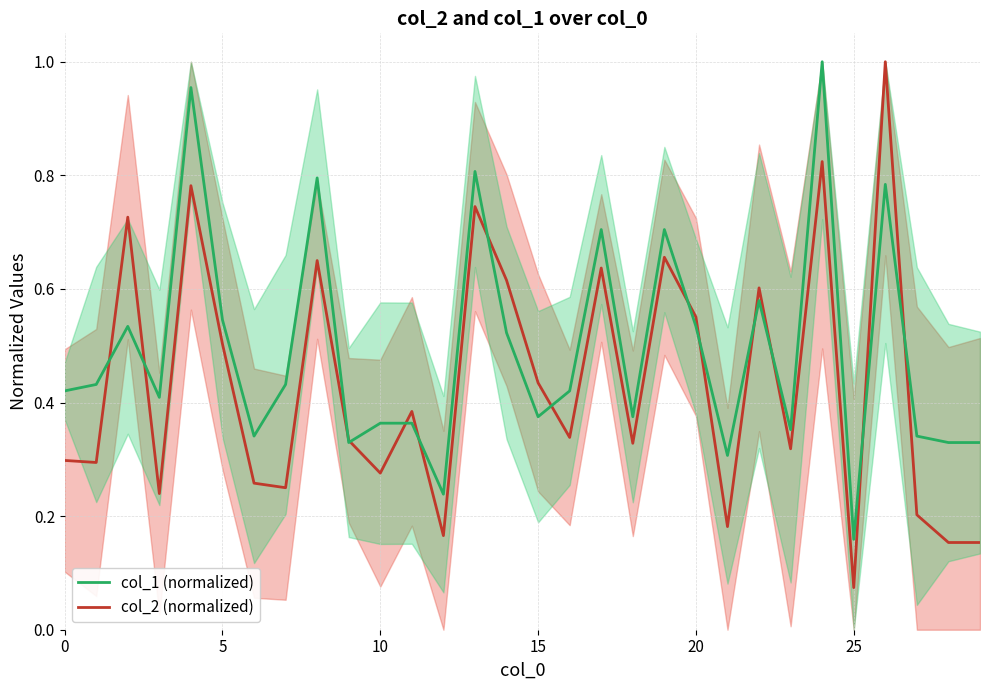

Where is col_1 nearest to the value 0?

25